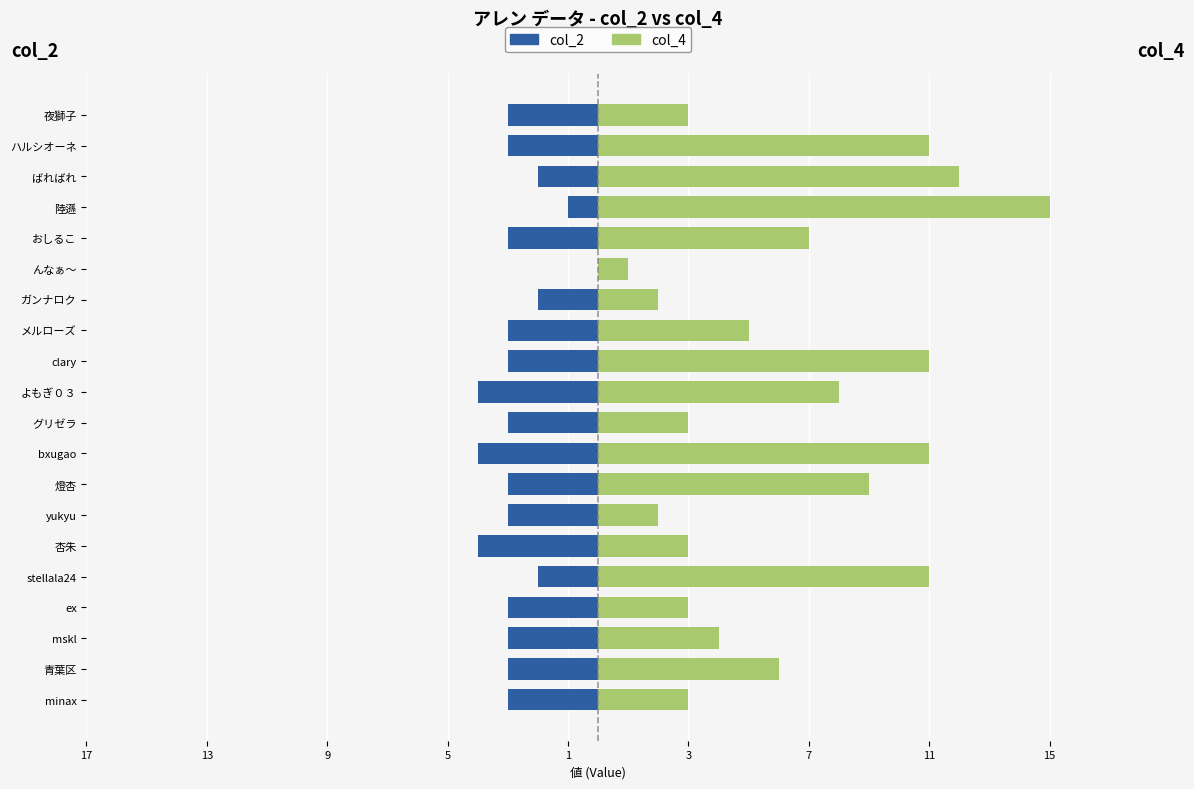

How many categories are shown in the chart?

20